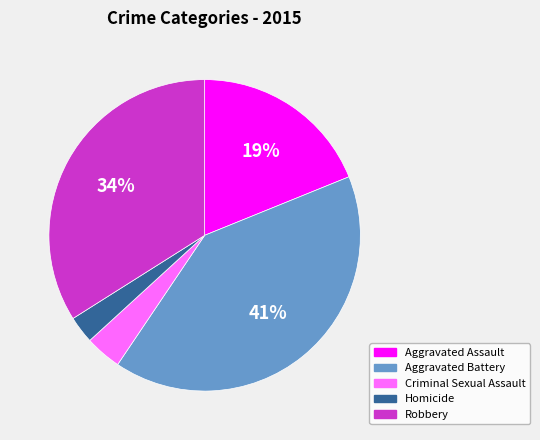

Between Aggravated Assault and Criminal Sexual Assault, which is larger?

Aggravated Assault